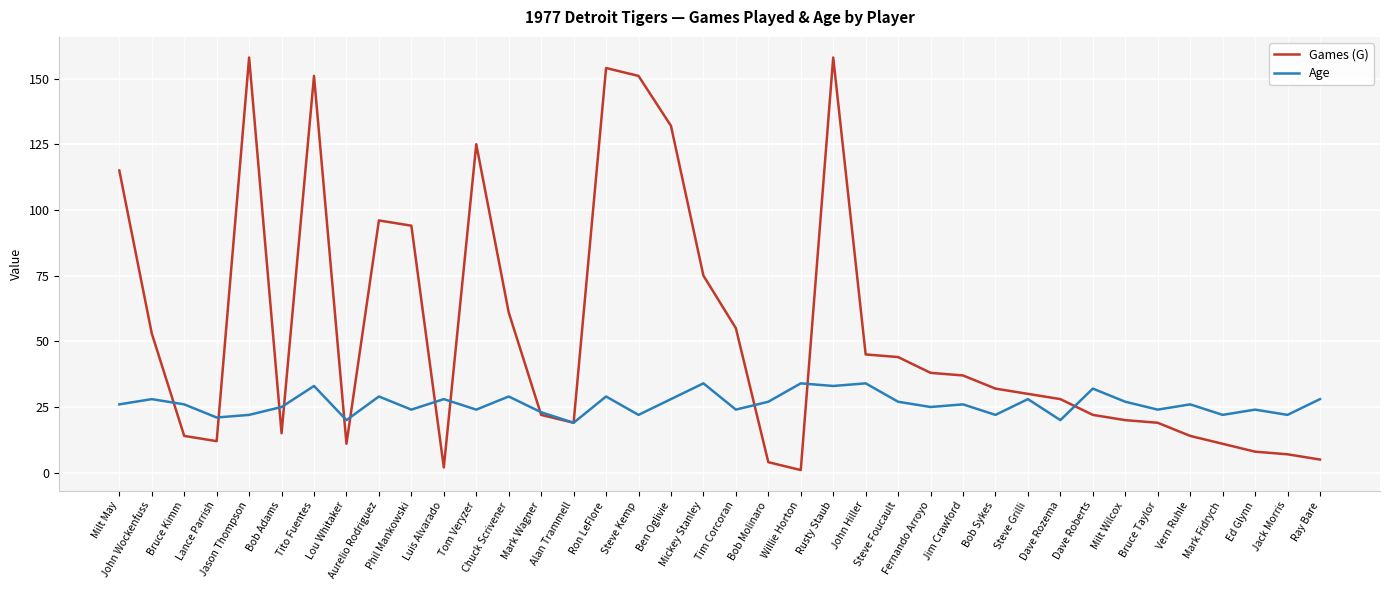

Which series has the largest range (max minus min)?

Games (G)